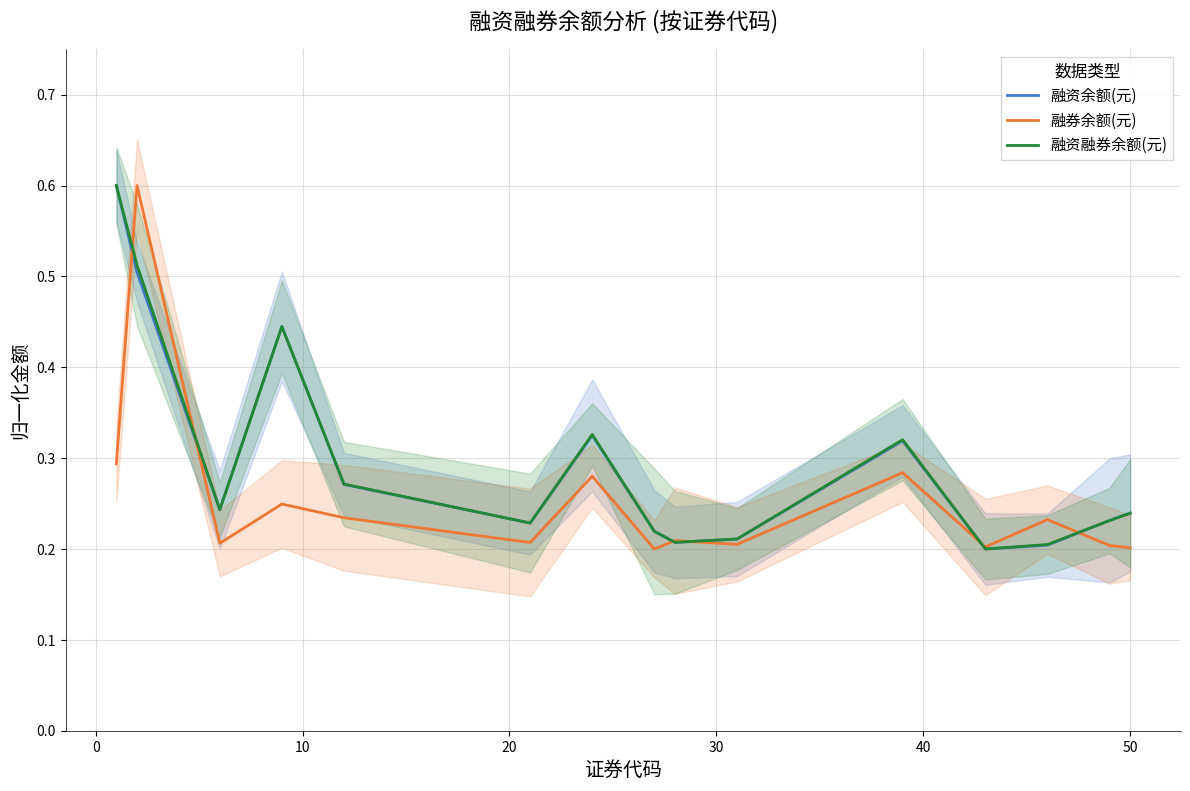

At how many categories does at least one series exceed 0?

15